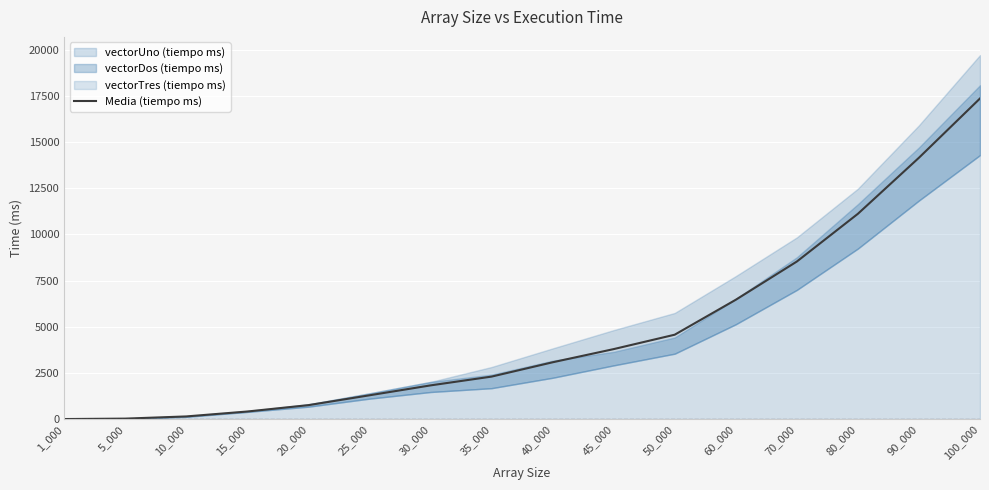

Does the chart display data point markers on the line(s)?

No